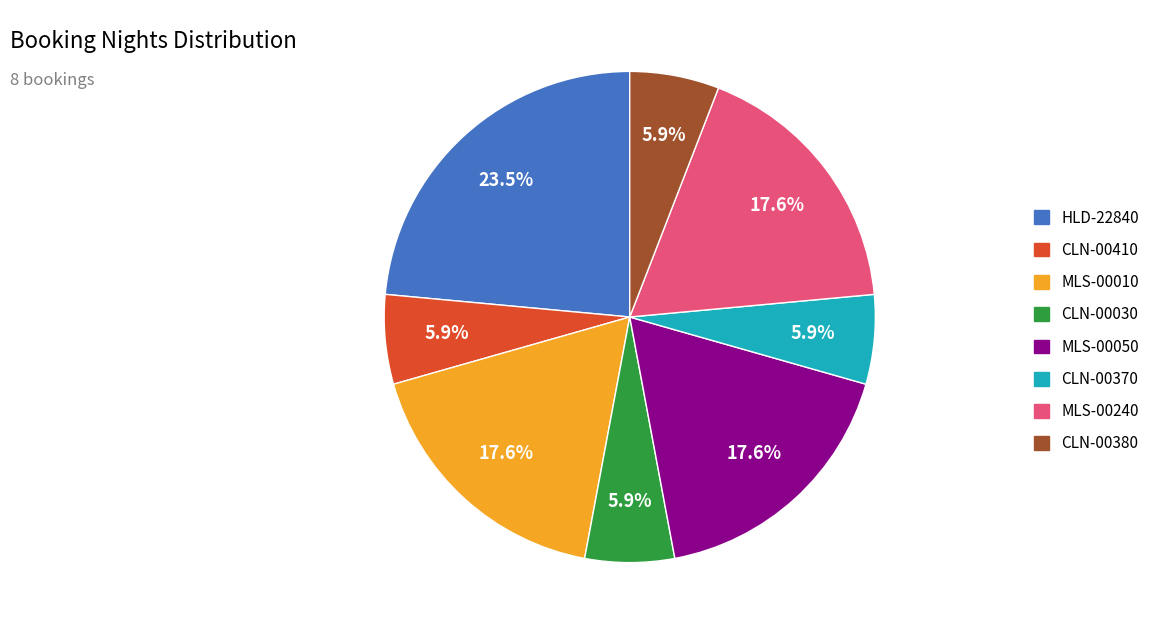

What percentage is the MLS-00050 slice, to the nearest percent?

18%